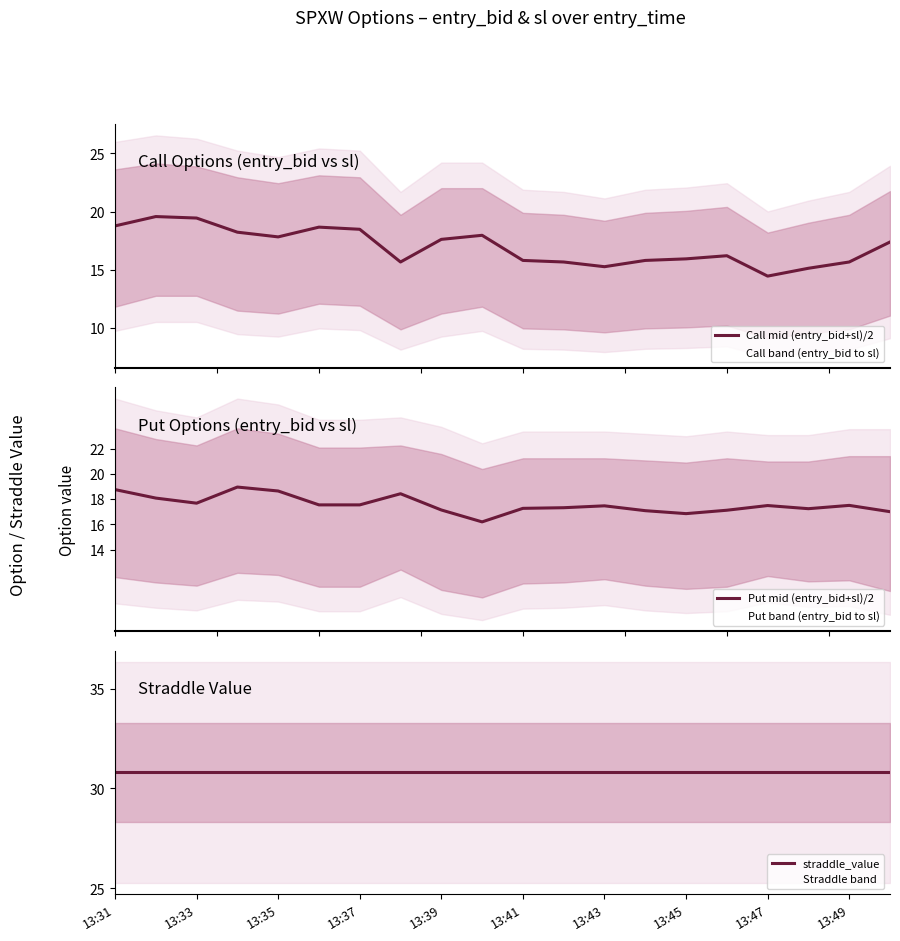

True or false: Put mid (entry_bid+sl)/2 has a value of 18.8 at 13:31.

True